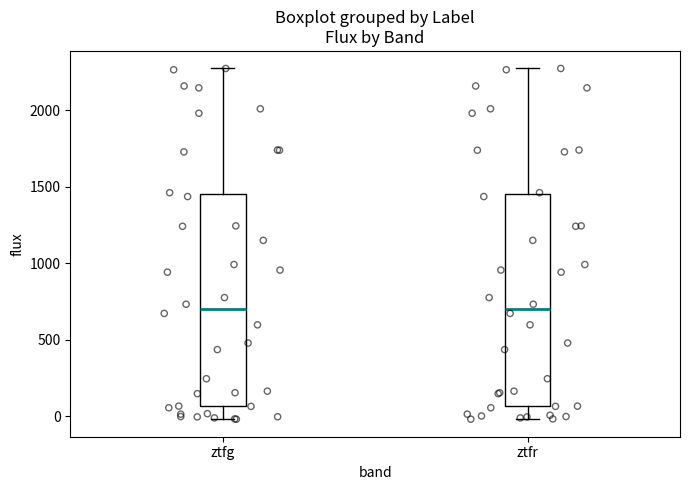

Reading left to right, read every box against the y-axis: the position of its median line, the range the box covers, and the ends of its whiskers. The values are not printed on the chart, so give them approximately, as read against the axis.

ztfg: median 700, box 50 to 1450, whiskers 0 to 2250
ztfr: median 700, box 50 to 1450, whiskers 0 to 2250